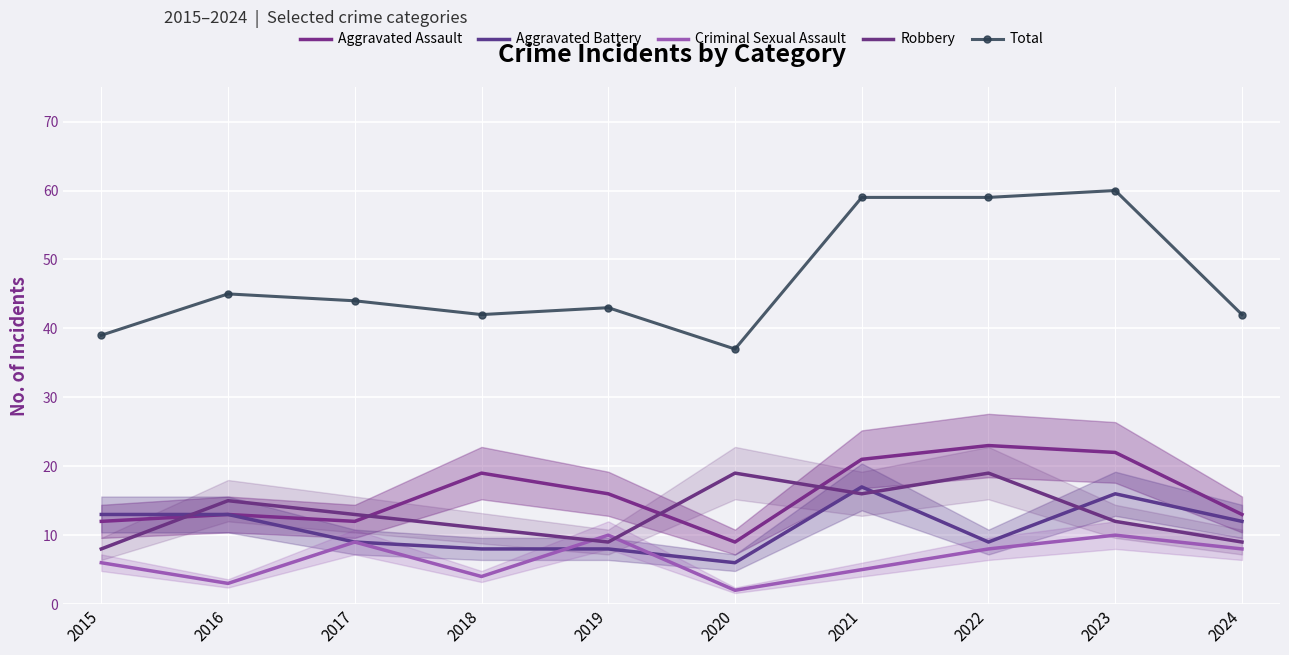

Reading right to left, extract all data points from this chart.

Aggravated Assault: 2024=13	2023=22	2022=23	2021=21	2020=9	2019=16	2018=19	2017=12	2016=13	2015=12
Aggravated Battery: 2024=12	2023=16	2022=9	2021=17	2020=6	2019=8	2018=8	2017=9	2016=13	2015=13
Criminal Sexual Assault: 2024=8	2023=10	2022=8	2021=5	2020=2	2019=10	2018=4	2017=9	2016=3	2015=6
Robbery: 2024=9	2023=12	2022=19	2021=16	2020=19	2019=9	2018=11	2017=13	2016=15	2015=8
Total: 2024=42	2023=60	2022=59	2021=59	2020=37	2019=43	2018=42	2017=44	2016=45	2015=39